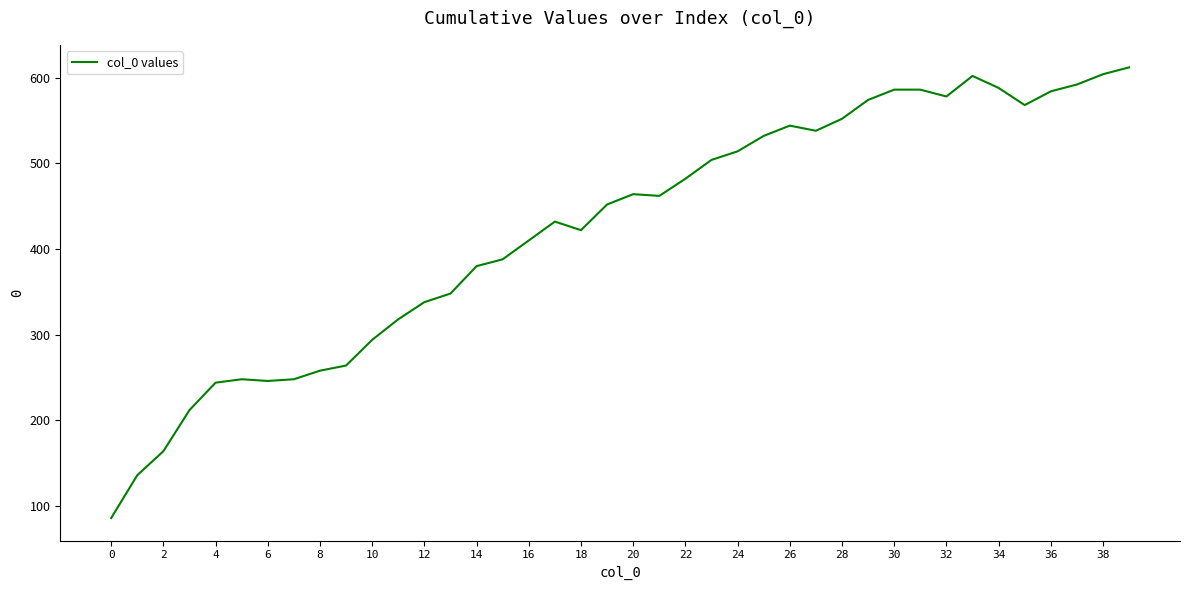

What is the greatest value displayed?

612